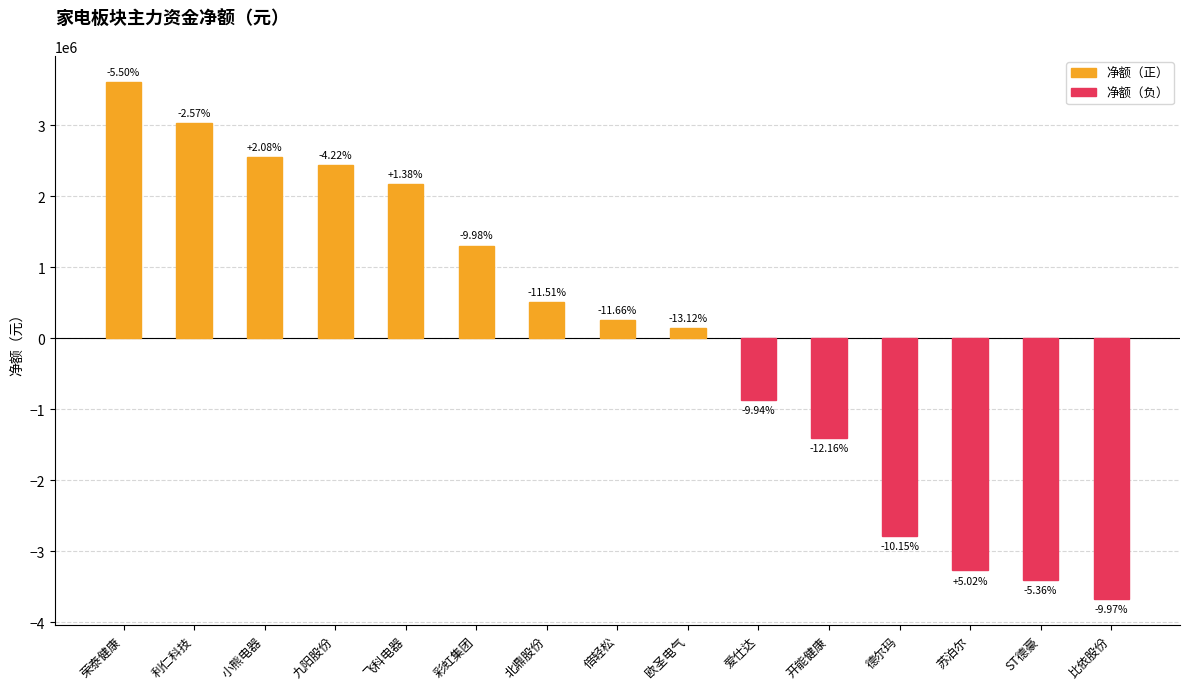

List the labels in order of value, smallest first.

比依股份, ST德豪, 苏泊尔, 德尔玛, 开能健康, 爱仕达, 欧圣电气, 倍轻松, 北鼎股份, 彩虹集团, 飞科电器, 九阳股份, 小熊电器, 利仁科技, 荣泰健康